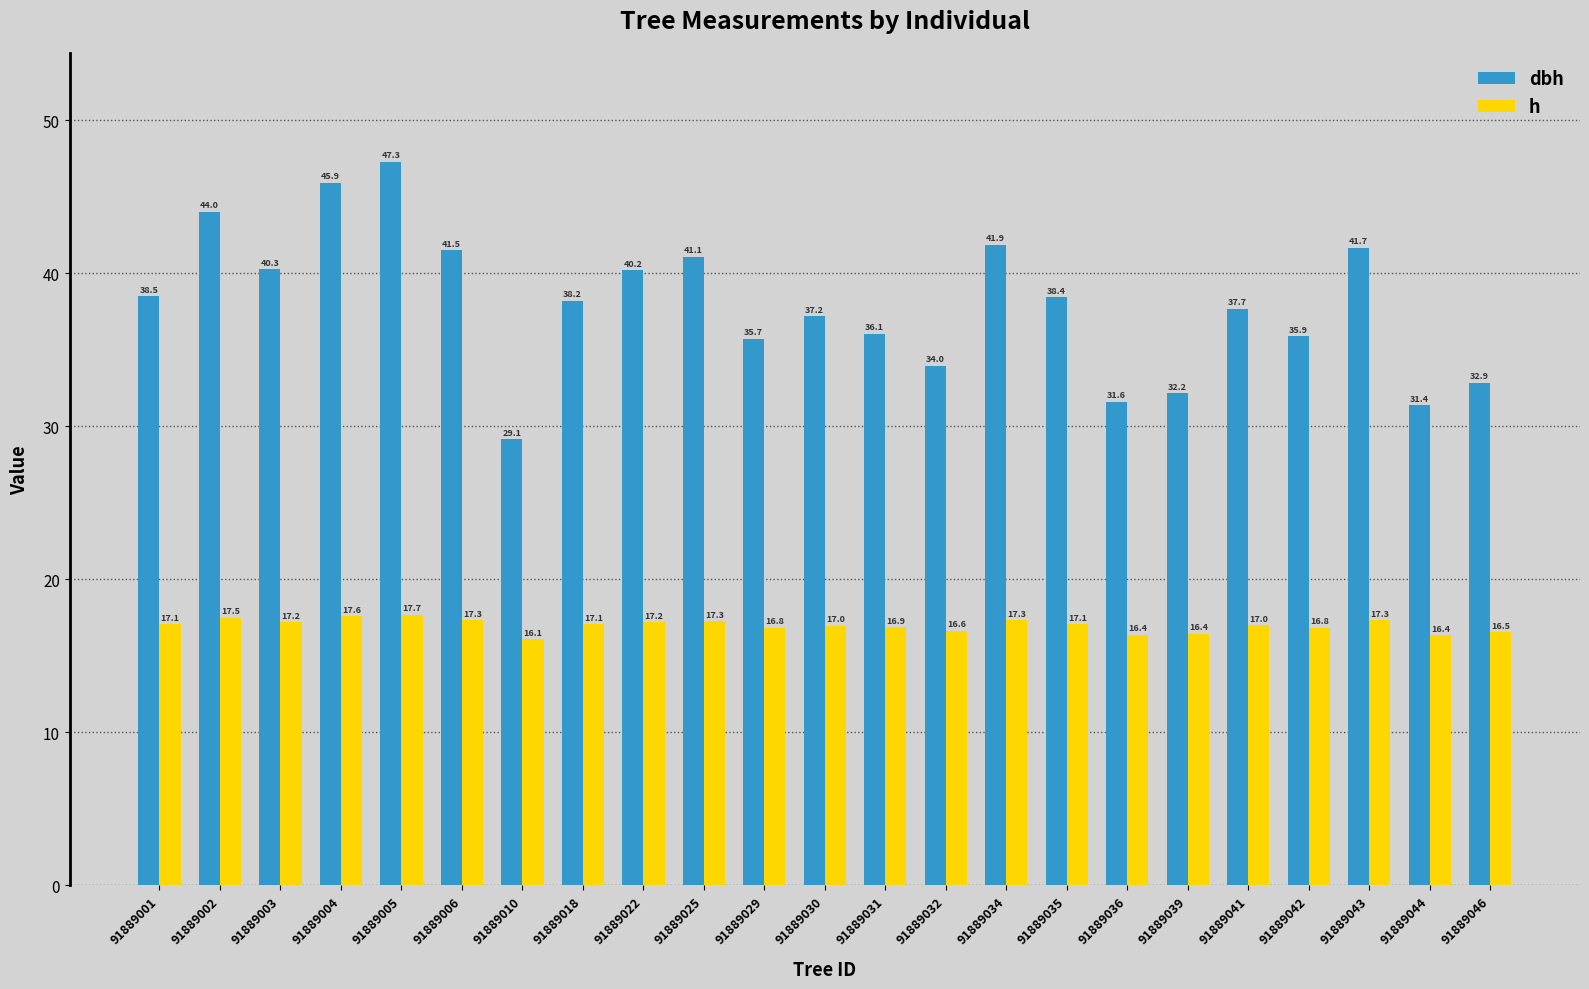

How many data points in h are less than 17?

10